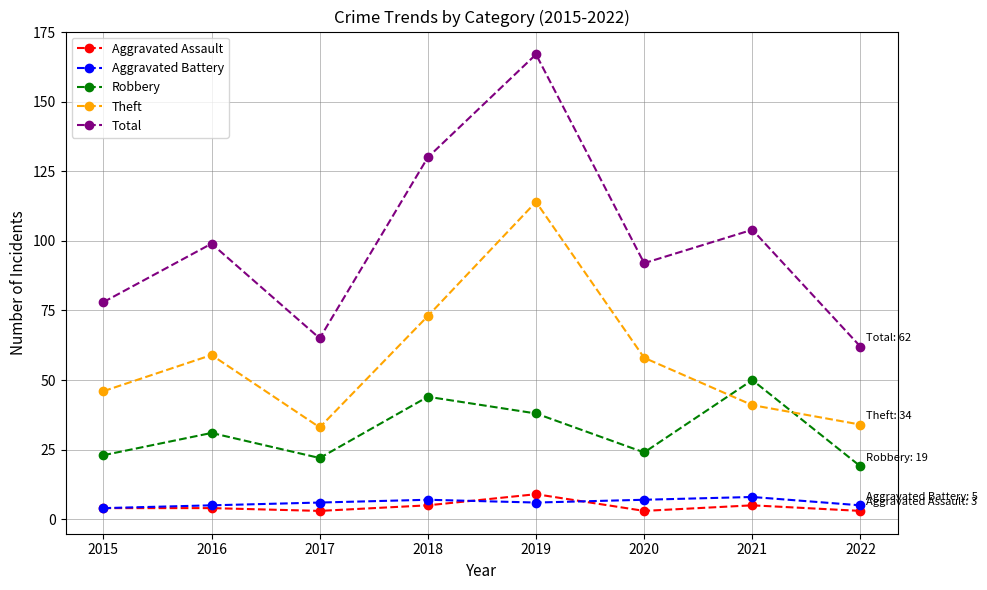

What is the value of the Aggravated Assault point at the 8th from the left?

3